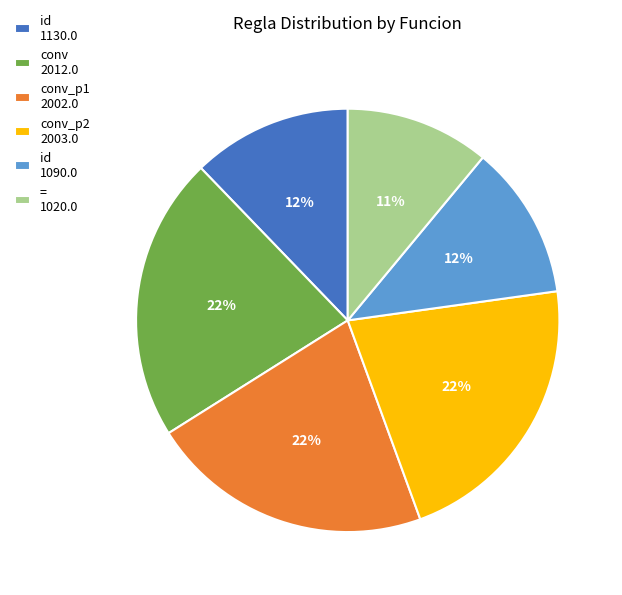

Which category has the smallest portion of the pie?

= 1020.0